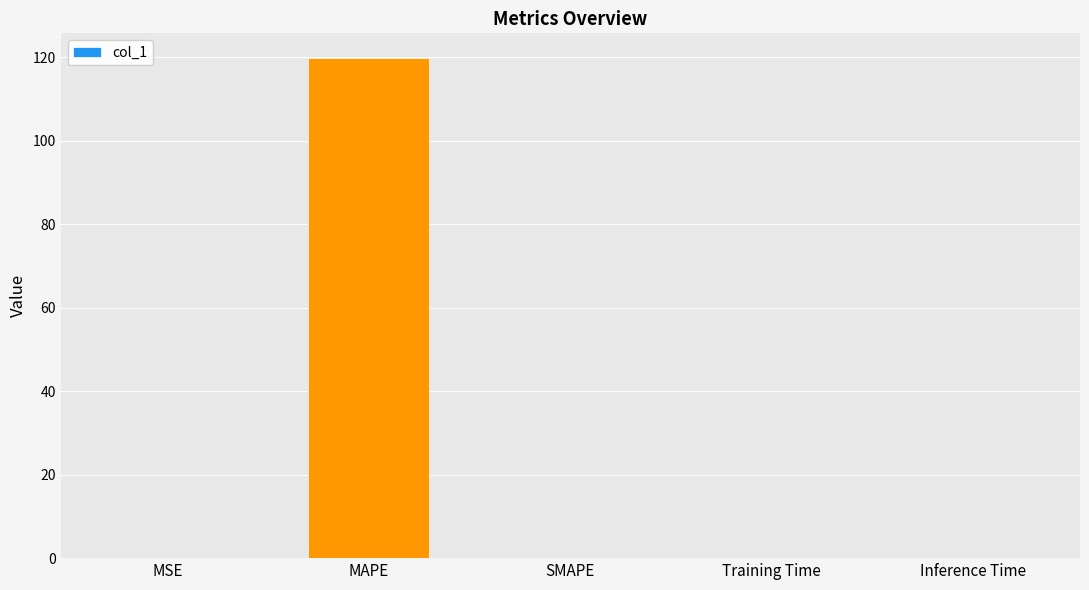

What value does the data have at MAPE?

119.7